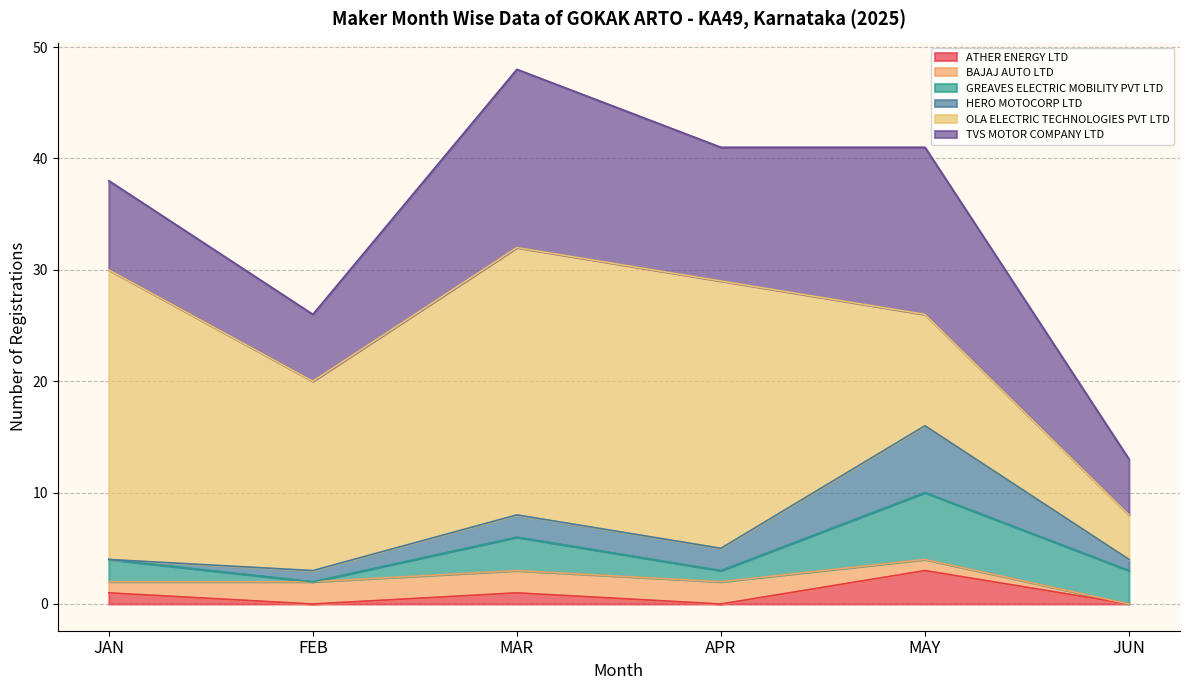

At which category does ATHER ENERGY LTD reach its first local valley?

FEB